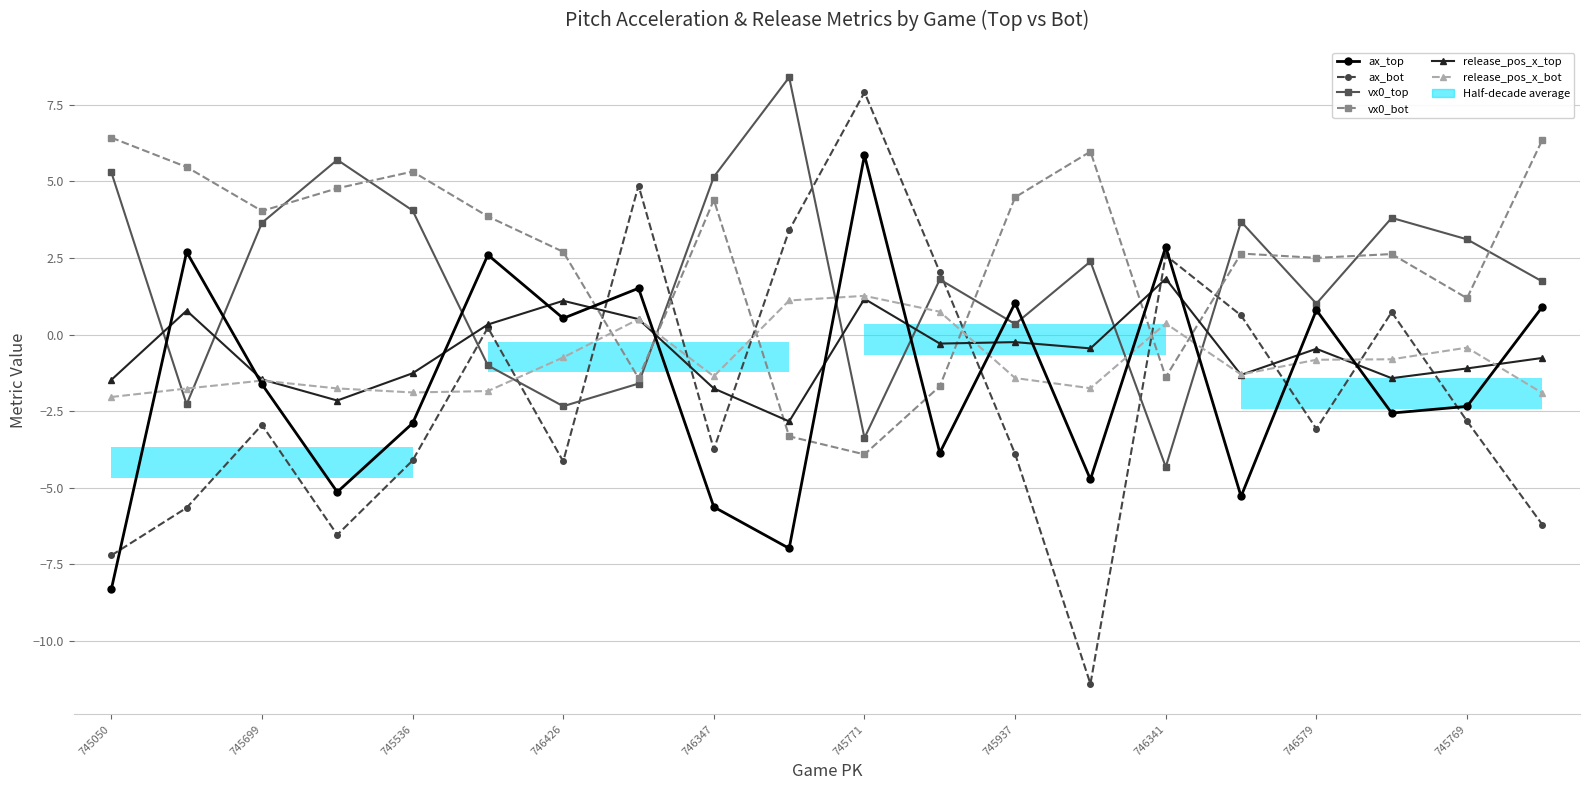

What is the total value across all series at 15?

-1.0